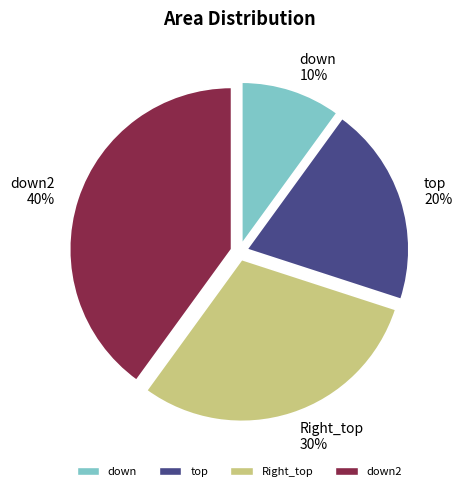

To the nearest percent, what is the combined percentage of Right_top and down2?

70%